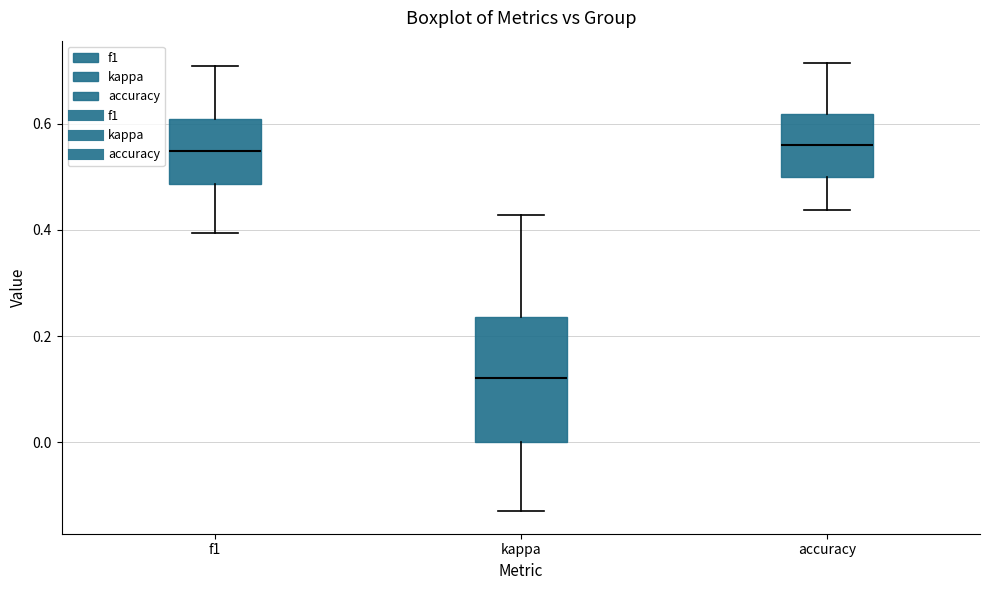

Reading left to right, read every box against the y-axis: the position of its median line, the range the box covers, and the ends of its whiskers. The values are not printed on the chart, so give them approximately, as read against the axis.

f1: median 0.54, box 0.48 to 0.60, whiskers 0.40 to 0.70
kappa: median 0.12, box 0.00 to 0.24, whiskers -0.12 to 0.42
accuracy: median 0.56, box 0.50 to 0.62, whiskers 0.44 to 0.72